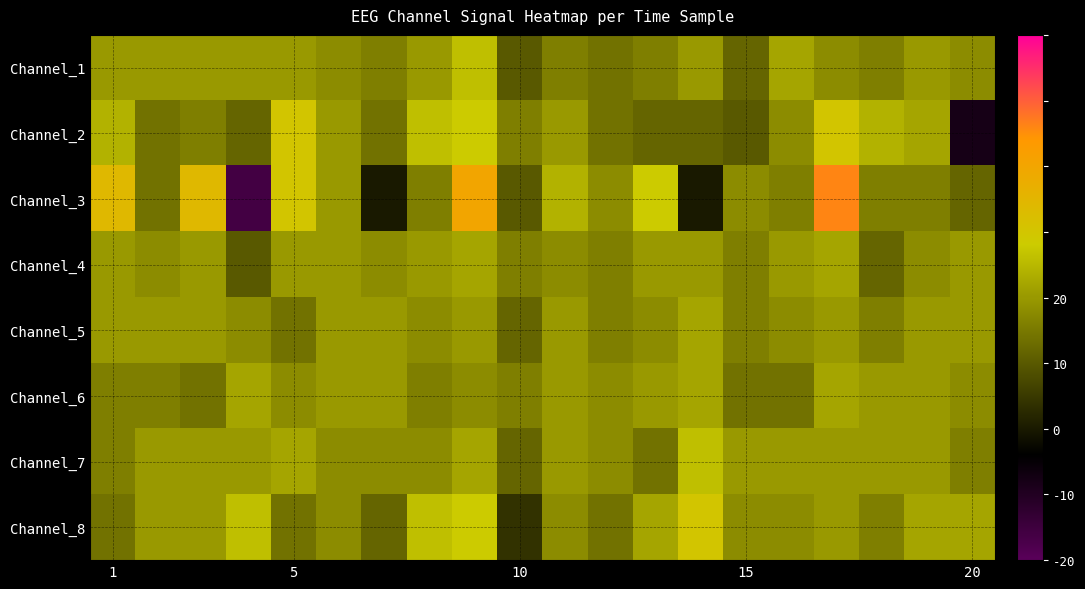

List the series in order of their peak value, lowest first.

Channel_4, Channel_5, Channel_6, Channel_1, Channel_7, Channel_2, Channel_8, Channel_3